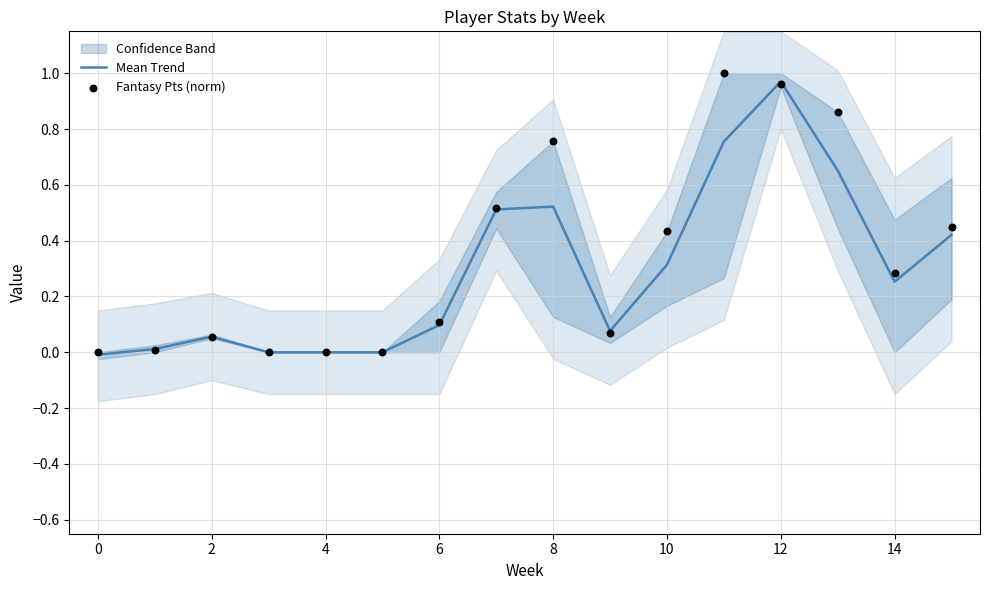

Is it true that Mean Trend equals 0.1 at 6?

True